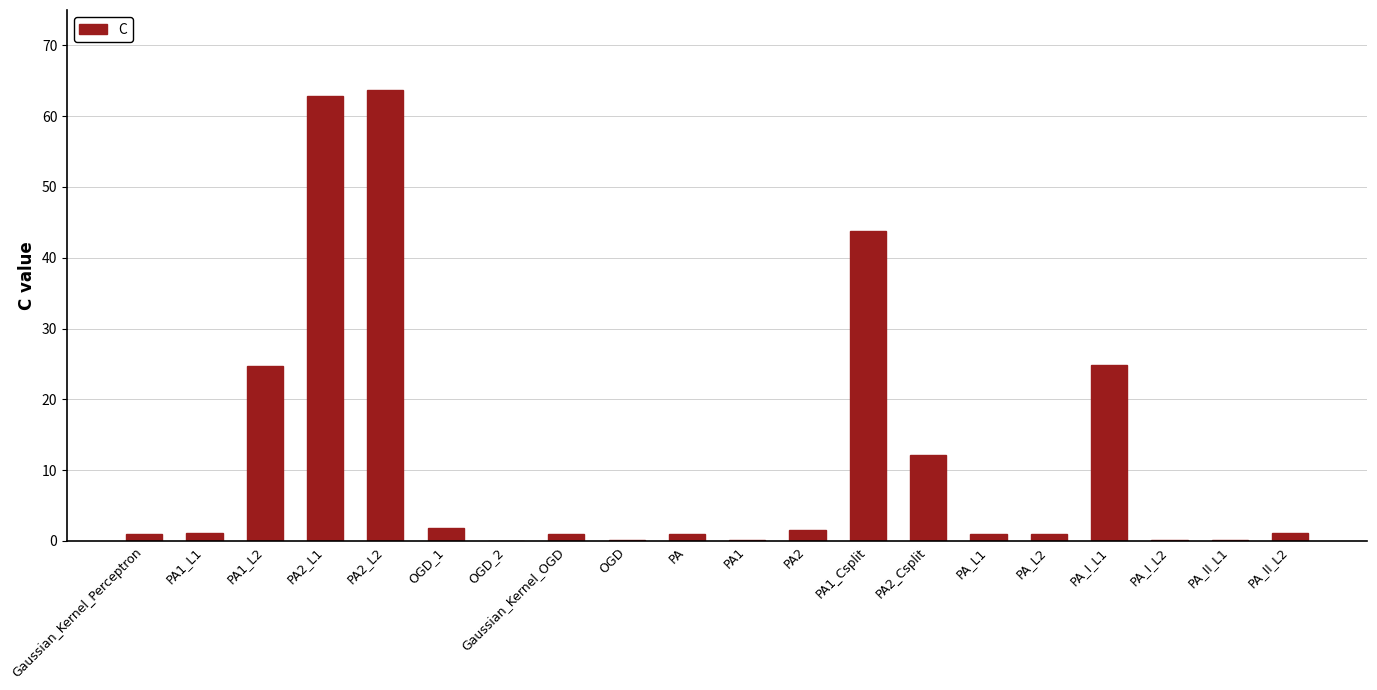

What is the difference between the values at OGD and Gaussian_Kernel_OGD?

0.9